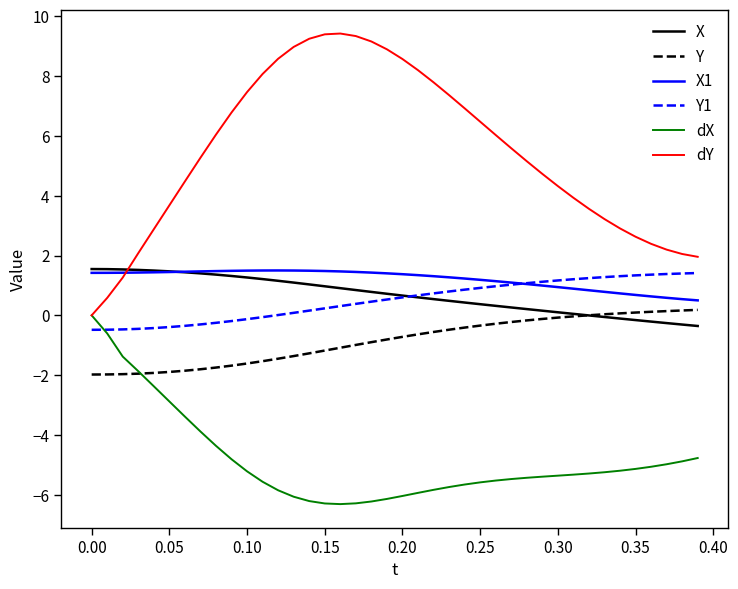

Count the number of categories in the chart.

40